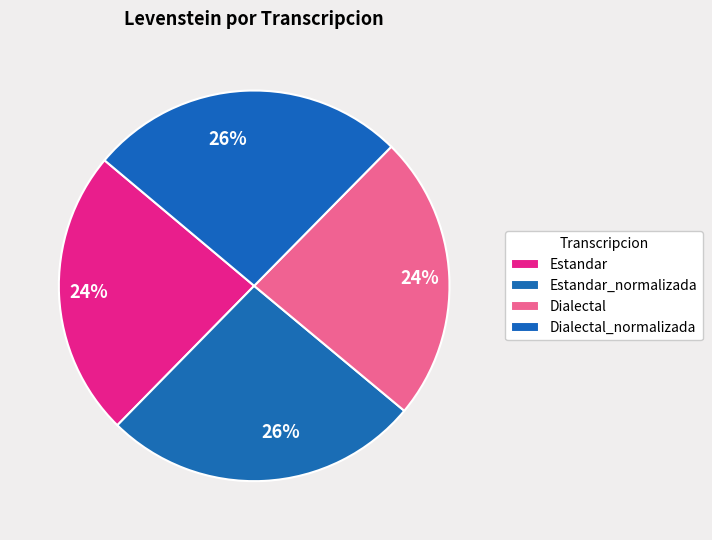

Is there any slice that represents more than half of the pie?

No